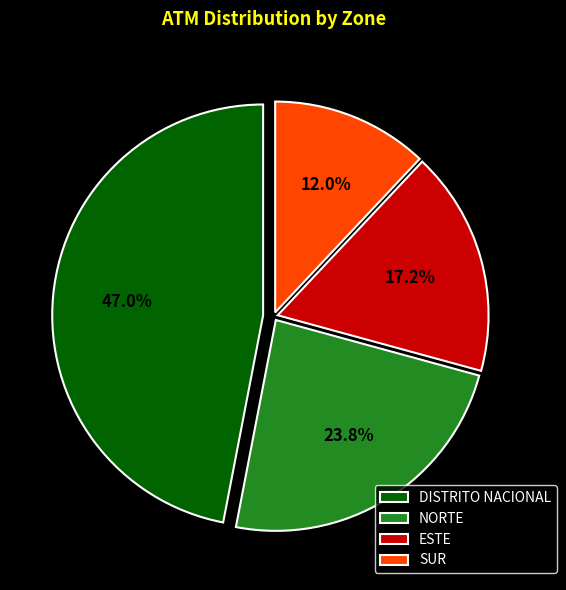

Rank the categories by value from highest to lowest.

DISTRITO NACIONAL, NORTE, ESTE, SUR